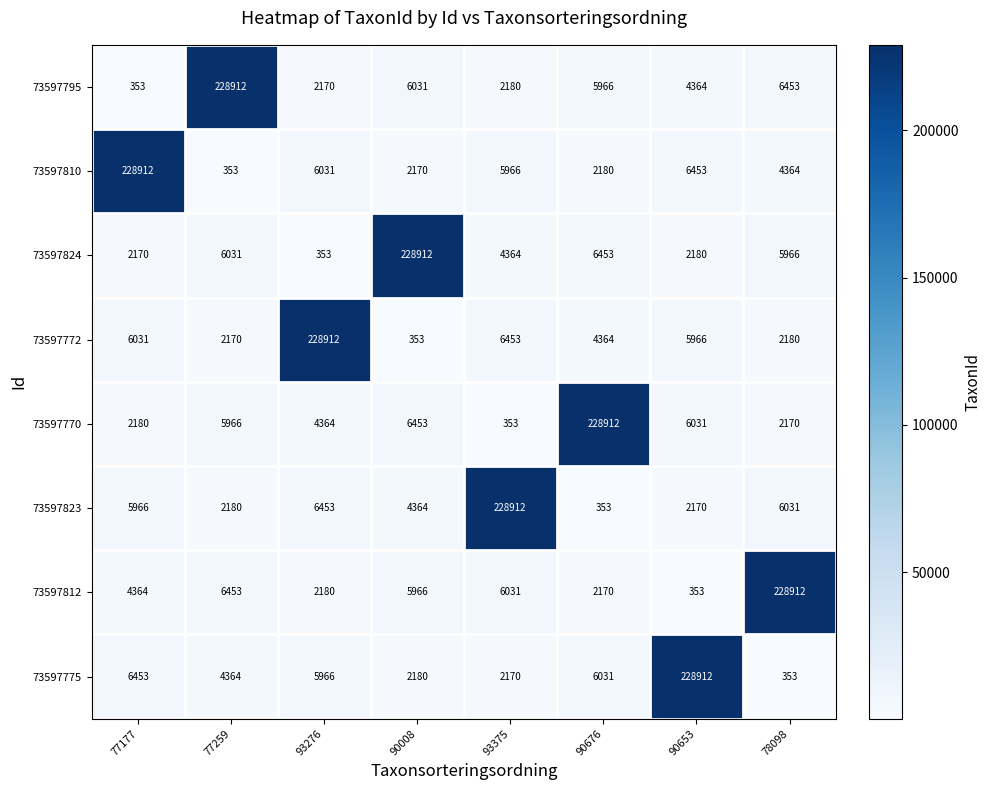

How many categories are shown in the chart?

8